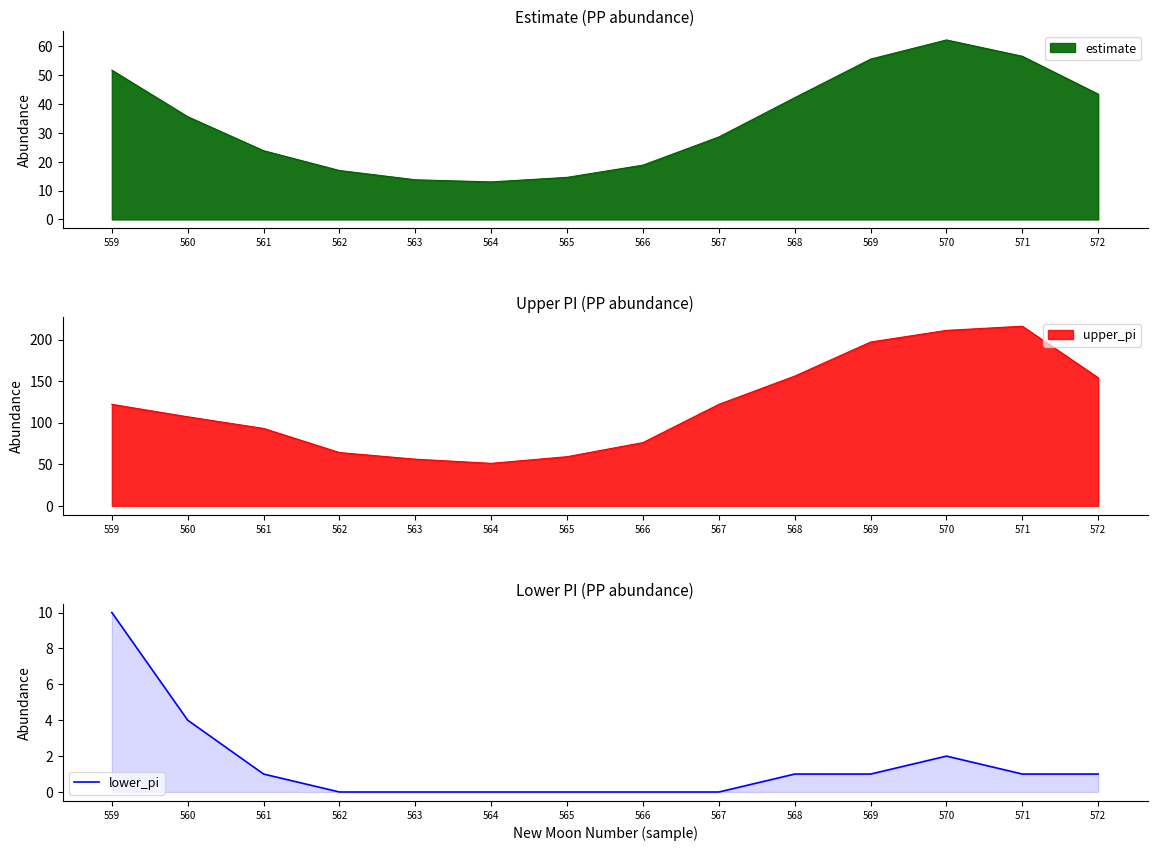

True or false: lower_pi has a value of 1 at 571.

True